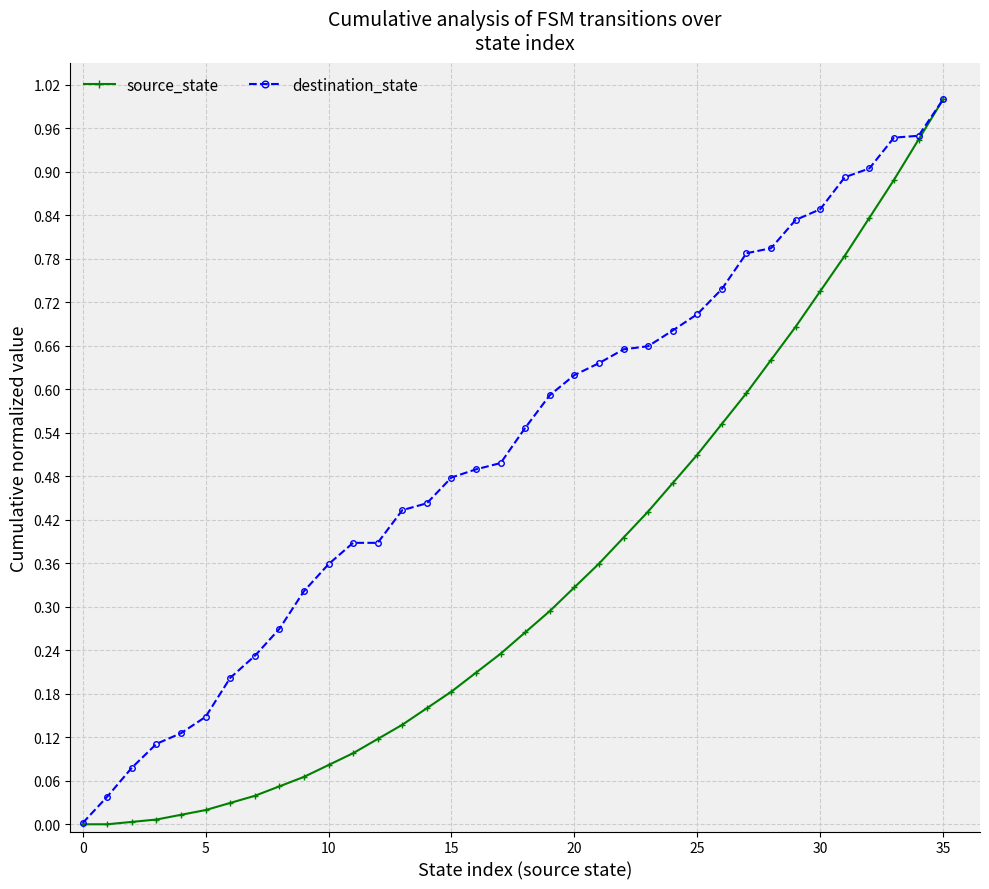

What is the sum of all destination_state values?

18.8